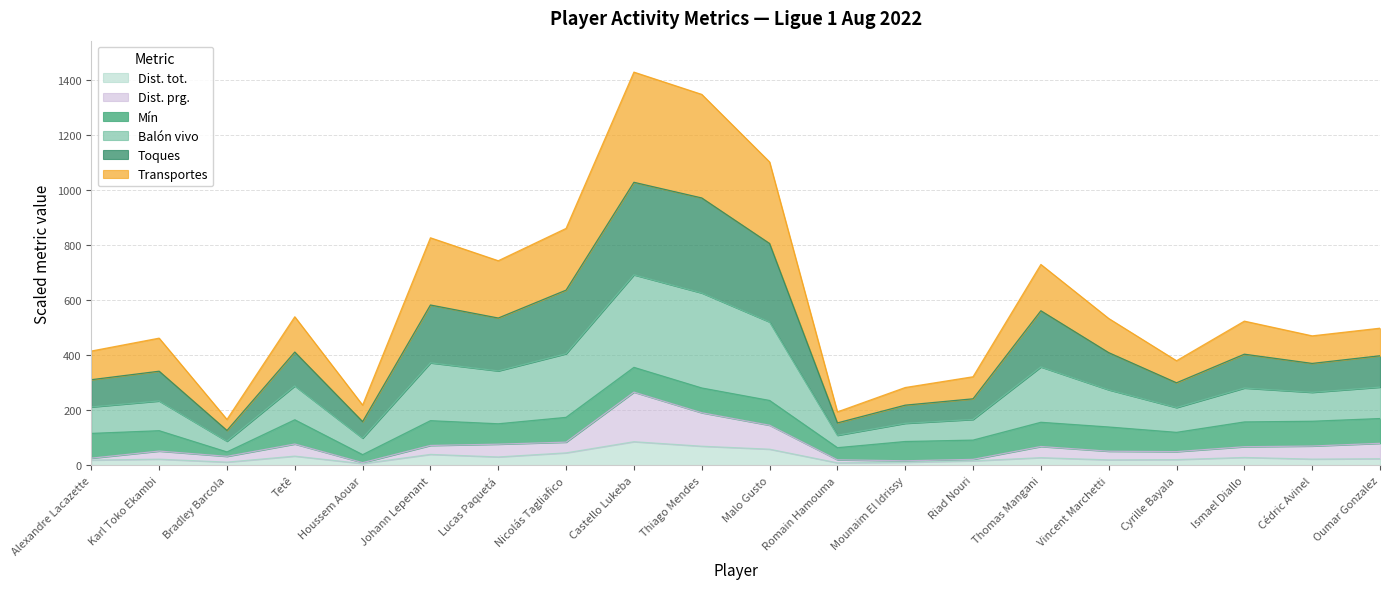

What is the maximum value for Dist. tot.?

86.0